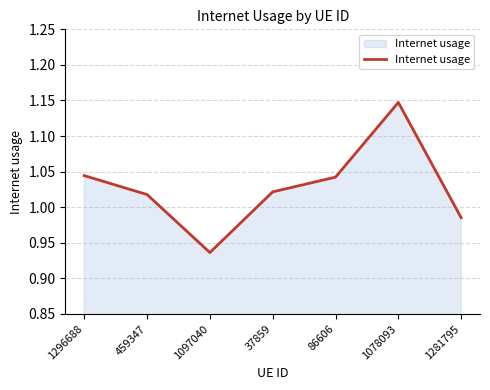

What is the change in value from 1097040 to 86606?

+0.1